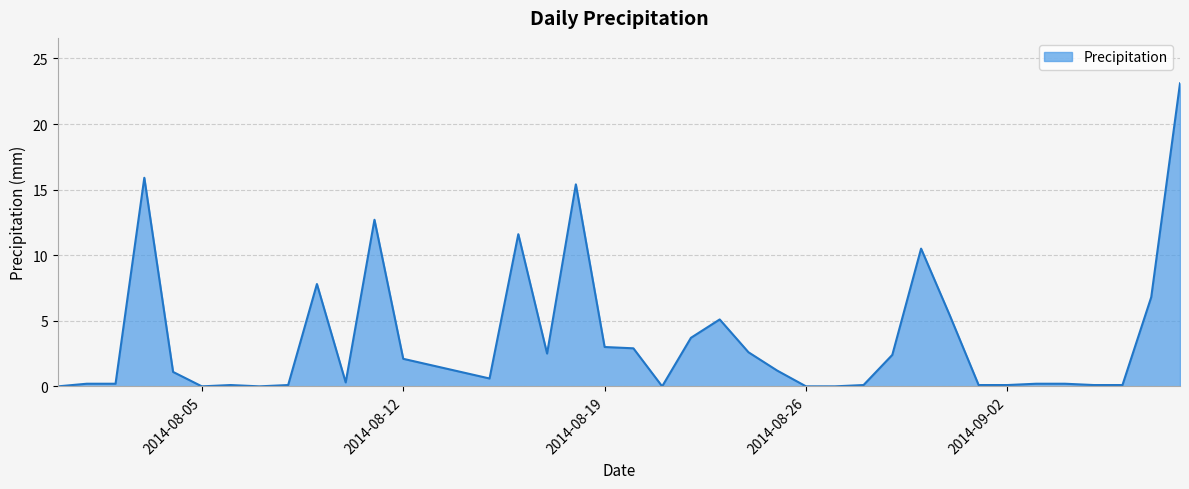

What is the difference between the maximum and minimum values?

23.1